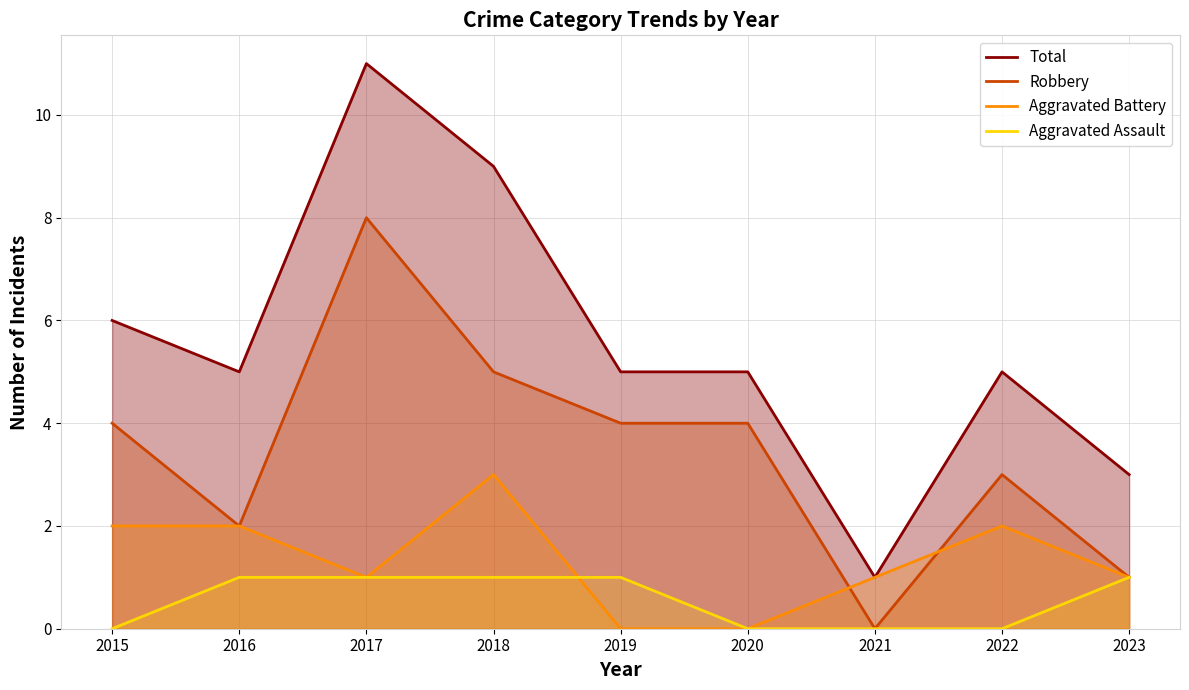

What is the approximate value of Robbery at 2018?

5